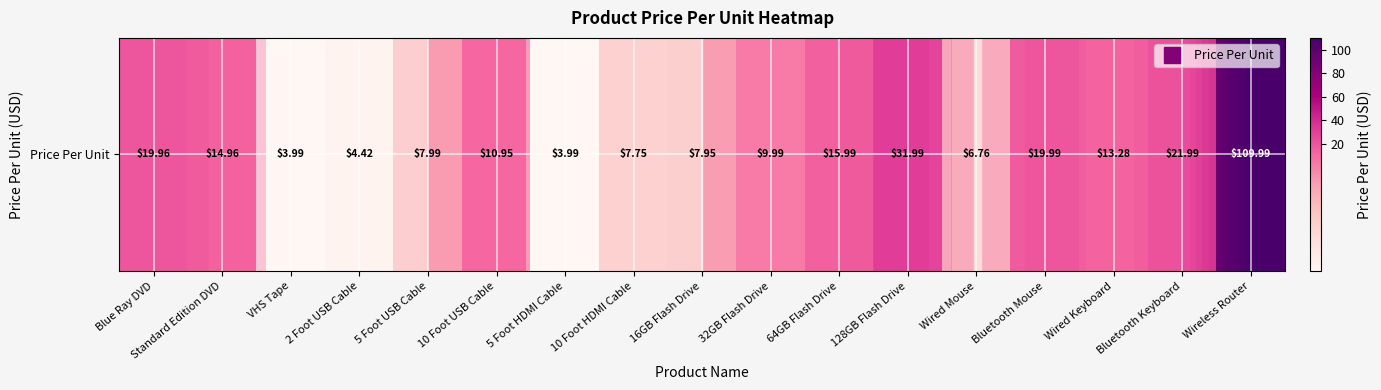

List the labels in order of value, largest first.

Wireless Router, 128GB Flash Drive, Bluetooth Keyboard, Bluetooth Mouse, Blue Ray DVD, 64GB Flash Drive, Standard Edition DVD, Wired Keyboard, 10 Foot USB Cable, 32GB Flash Drive, 5 Foot USB Cable, 16GB Flash Drive, 10 Foot HDMI Cable, Wired Mouse, 2 Foot USB Cable, VHS Tape, 5 Foot HDMI Cable